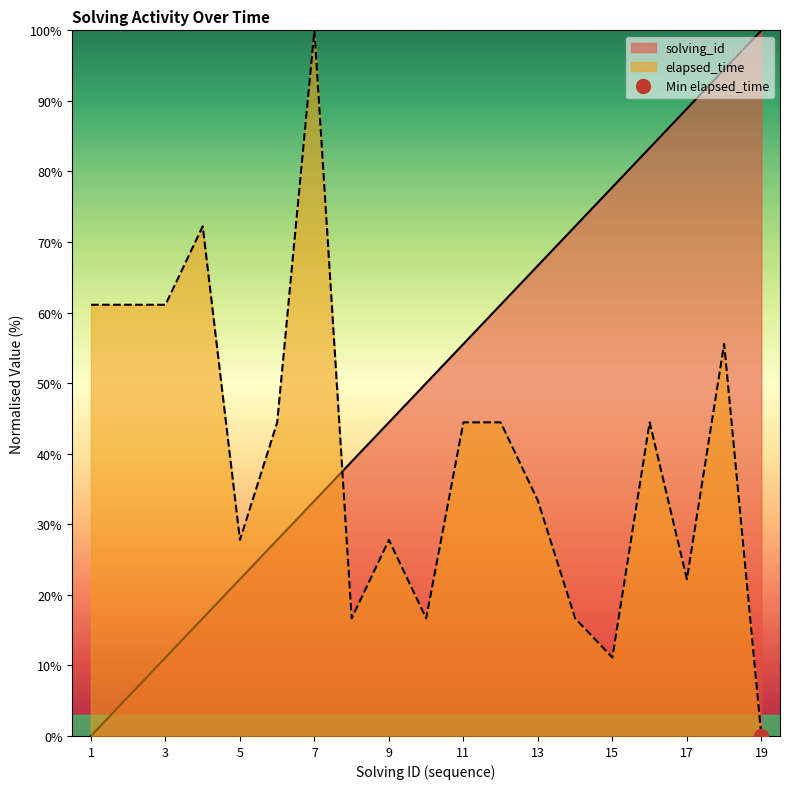

The value of solving_id at 4 is 22.2. True or false?

False